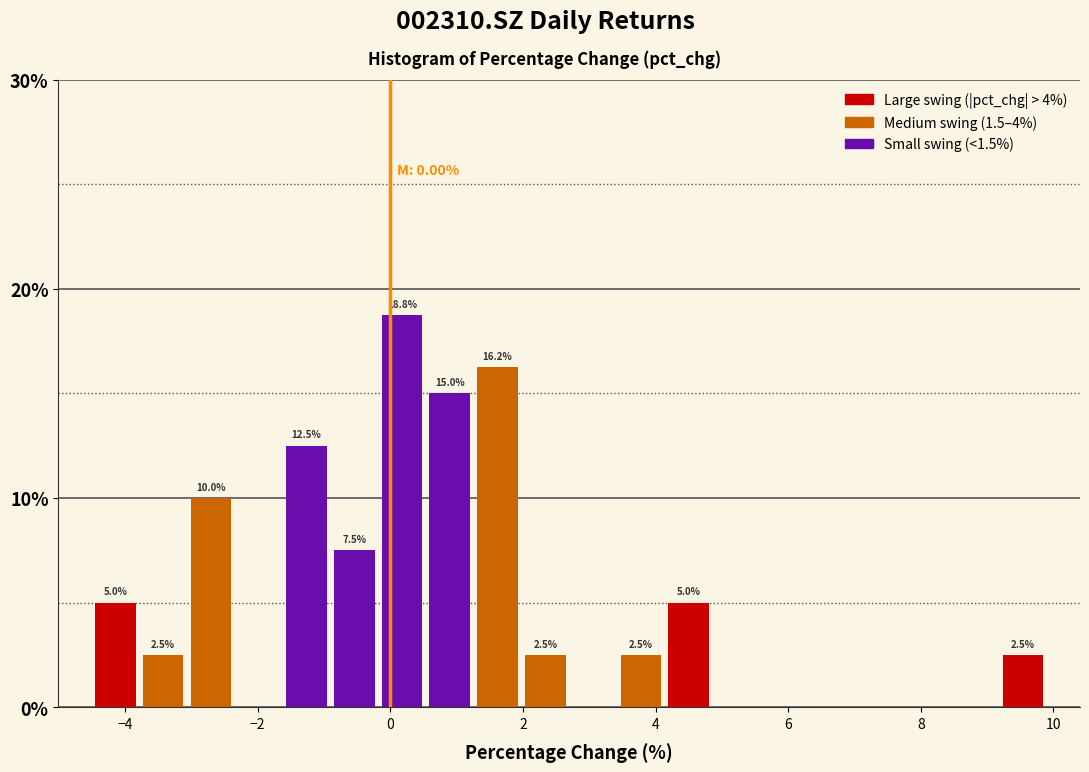

Around what value on the x-axis is the tallest bar? Give the approximate position of its centre, as read against the axis.

0.2